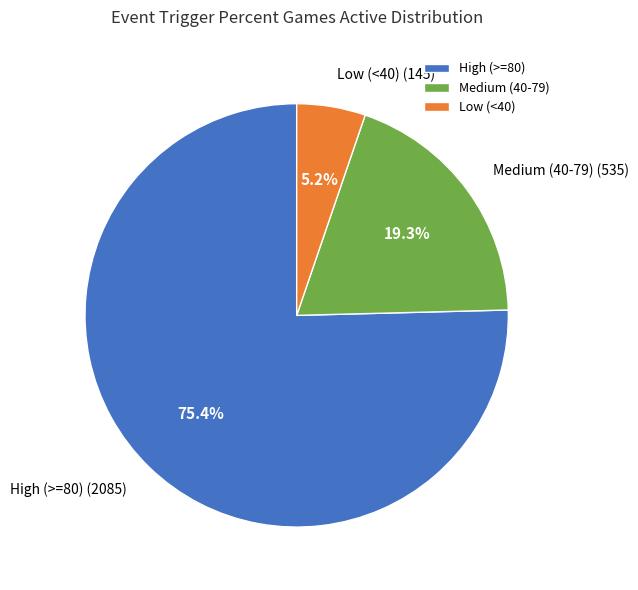

To the nearest percent, what is the difference between the largest and smallest slice percentages?

70%